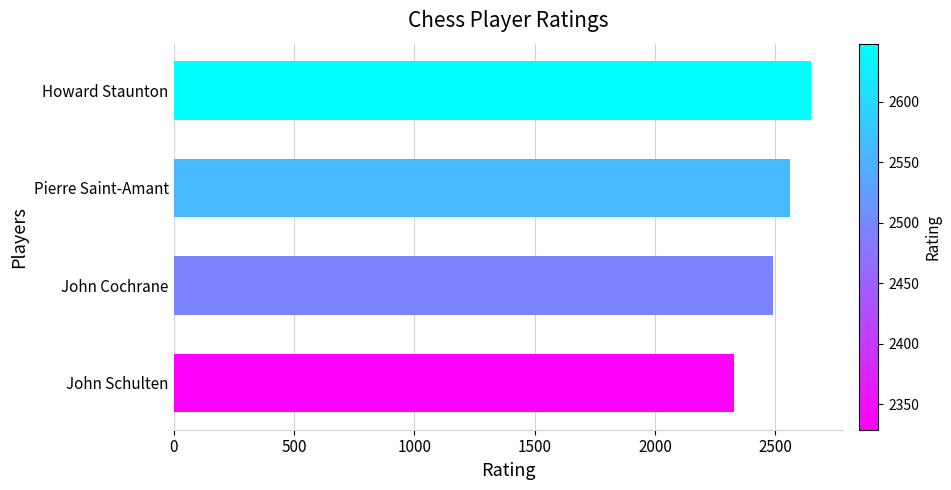

Rank the categories by value from highest to lowest.

Howard Staunton, Pierre Saint-Amant, John Cochrane, John Schulten